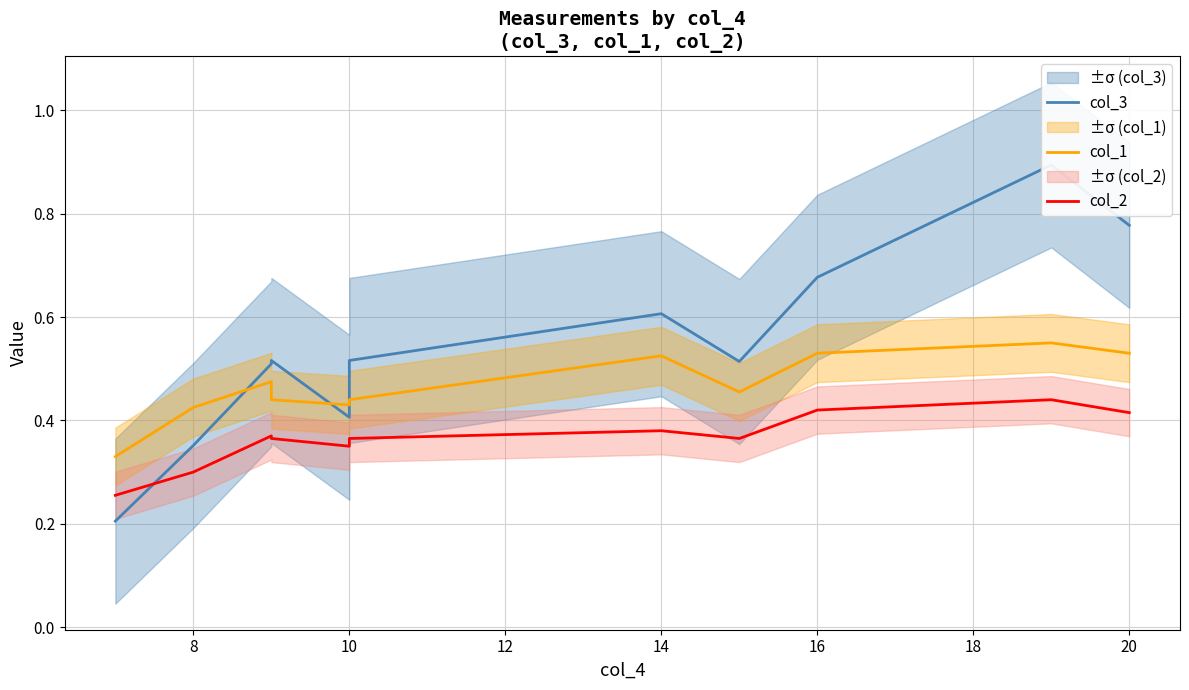

List the series in order of their peak value, highest first.

col_3, col_1, col_2